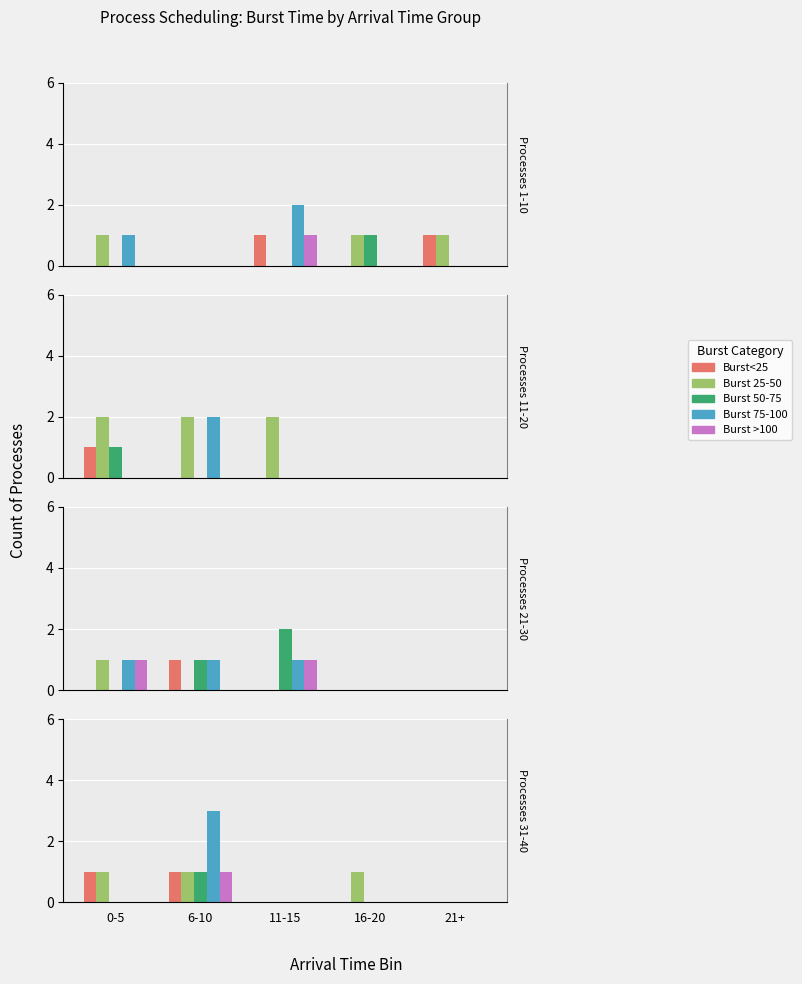

Is the value of Burst<25 at 11-15 greater than the value of Burst 75-100 at 21+?

No